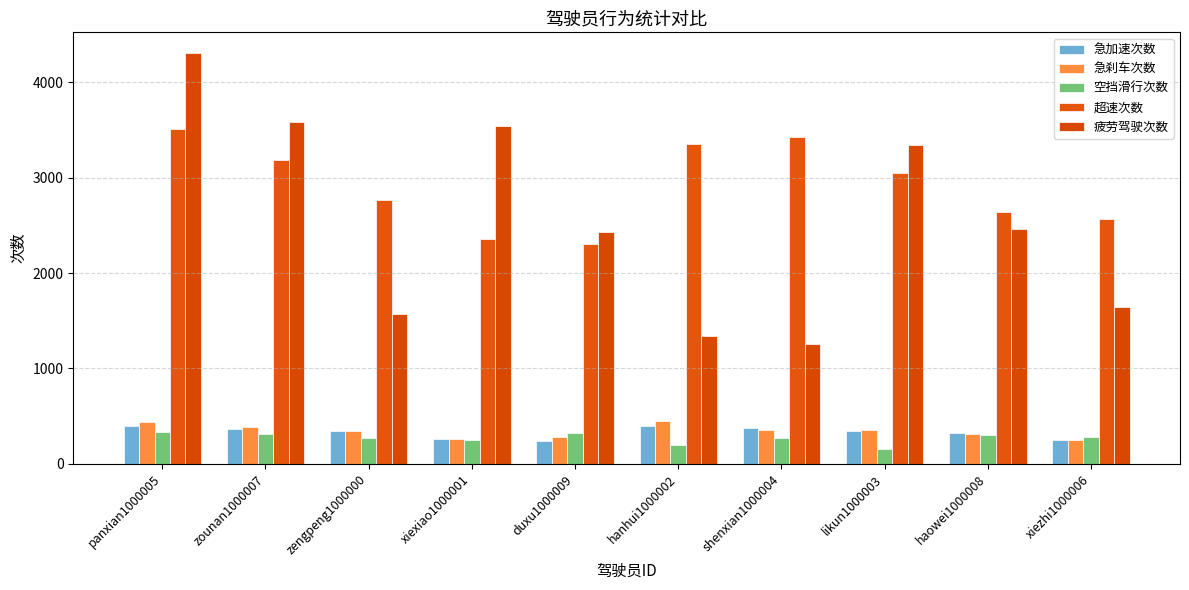

How many bars are there in total?

50